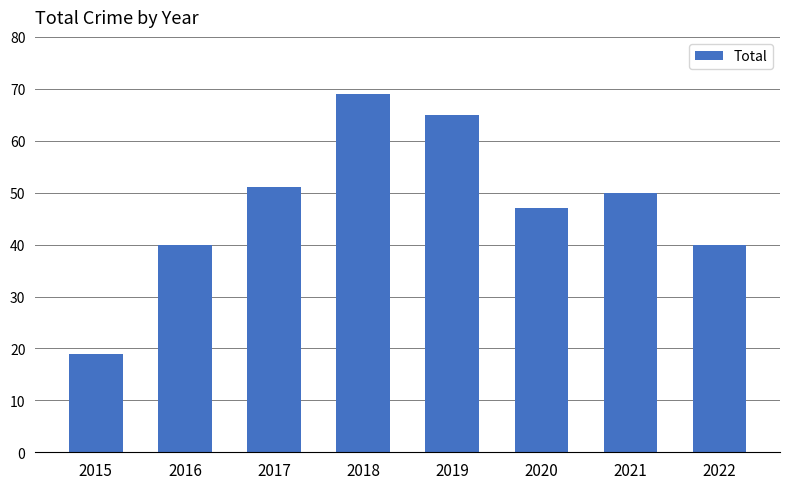

The chart shows a value of 40 at 2016. True or false?

True